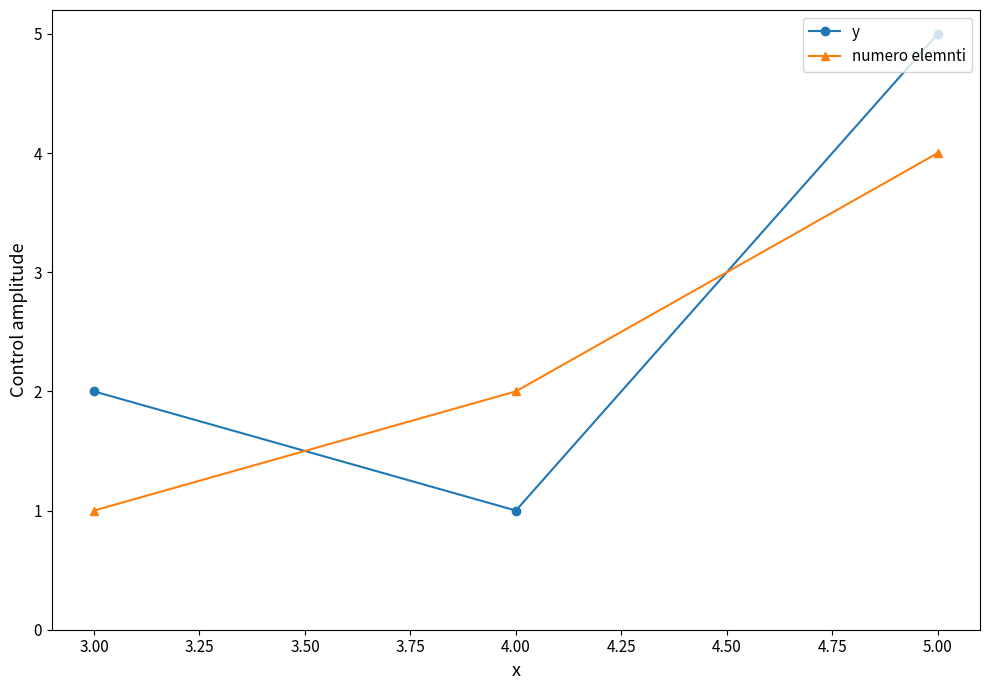

Read the y value at 3.00.

2